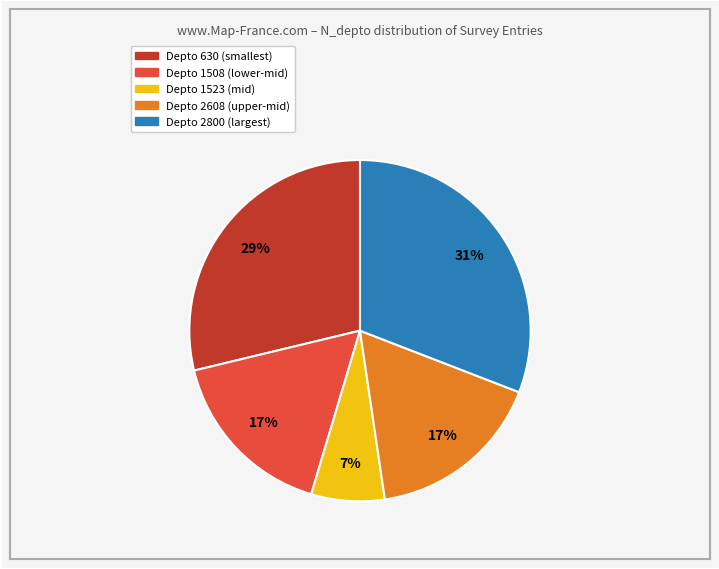

Is there a majority slice in this chart?

No